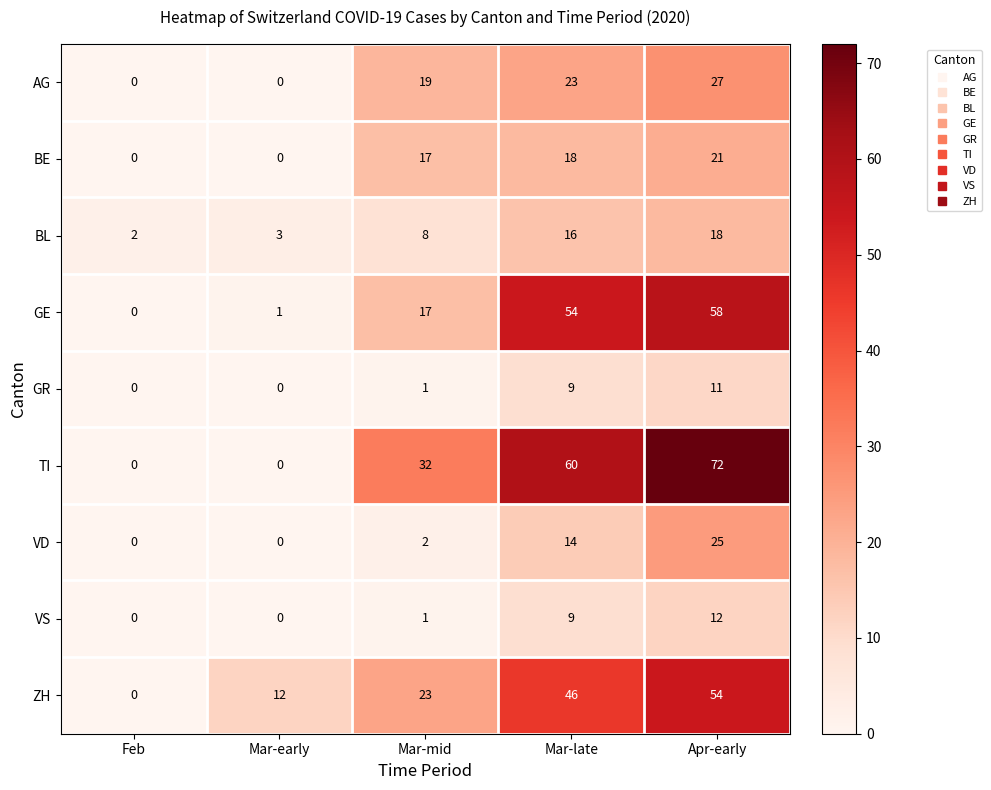

At how many categories does at least one series exceed 45?

2